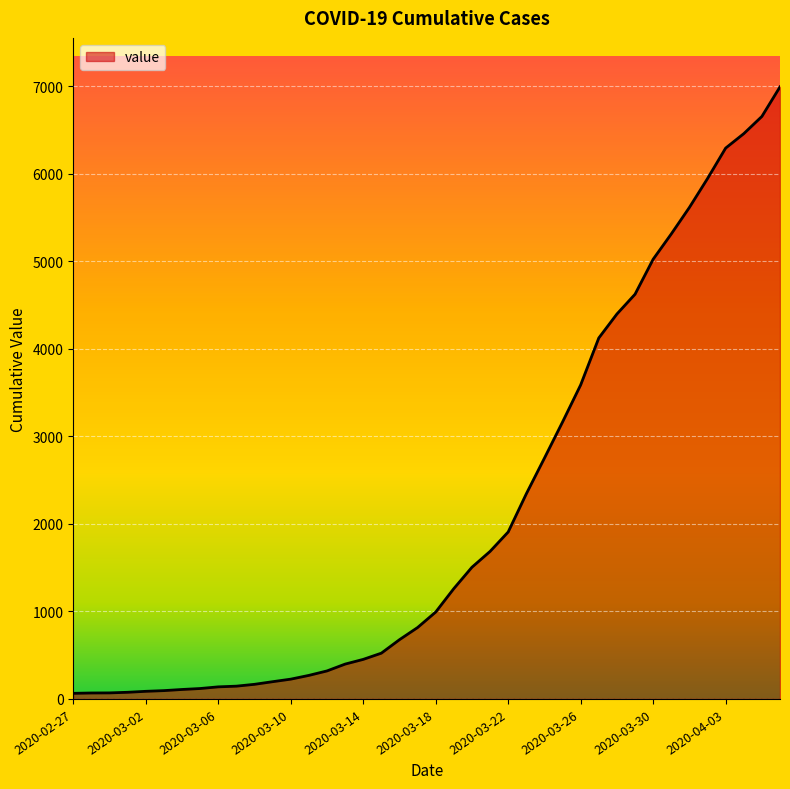

What is the maximum value shown in the chart?

6995